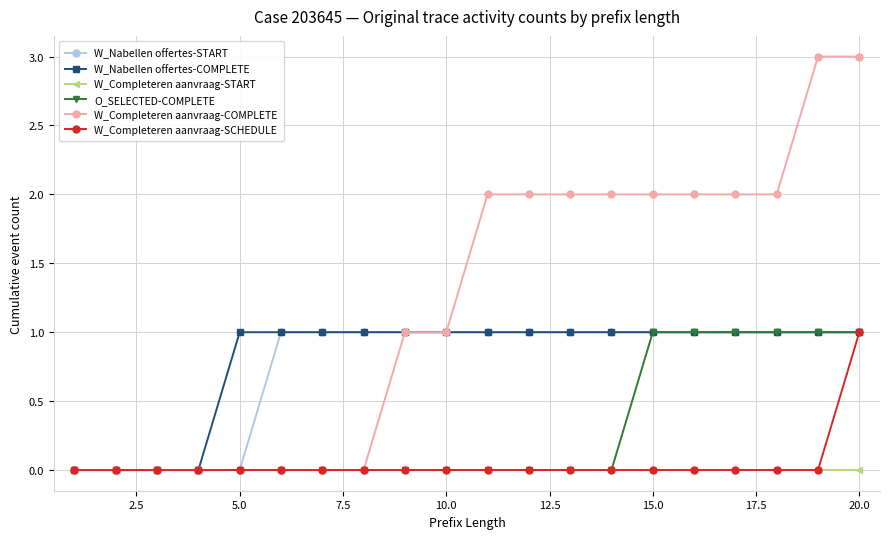

What is the maximum value for O_SELECTED-COMPLETE?

1